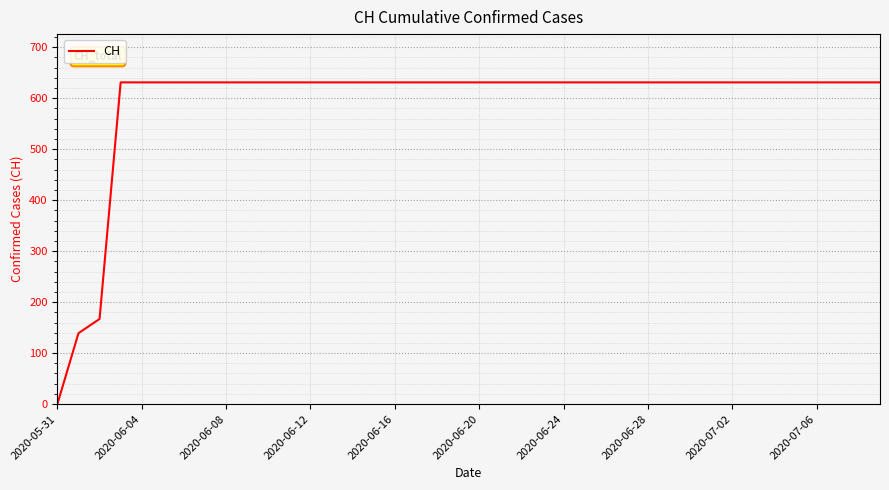

What is the difference between the maximum and minimum values?

631